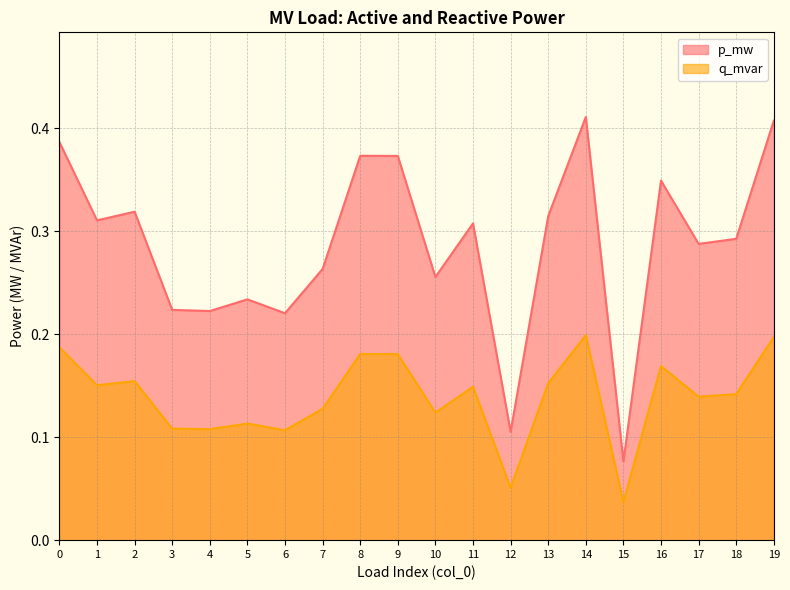

What value does the q_mvar series have at 10?

0.3